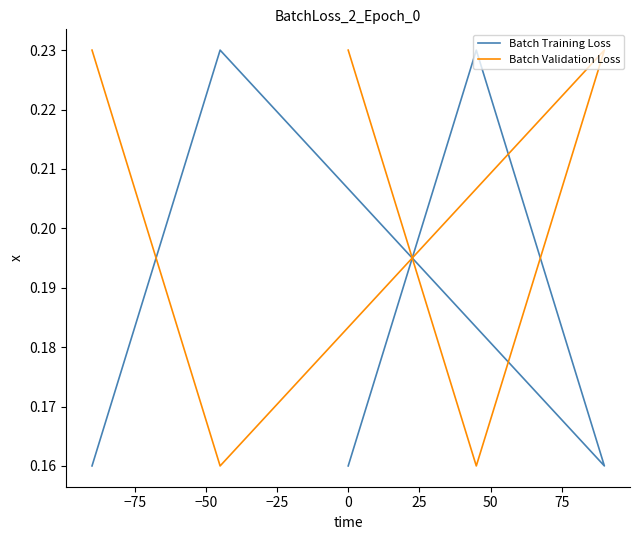

Between −50 and −25, which series saw the biggest shift?

Batch Training Loss